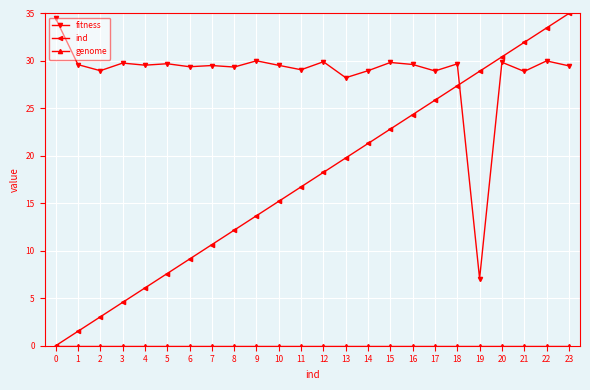

Which series has the largest range (max minus min)?

ind